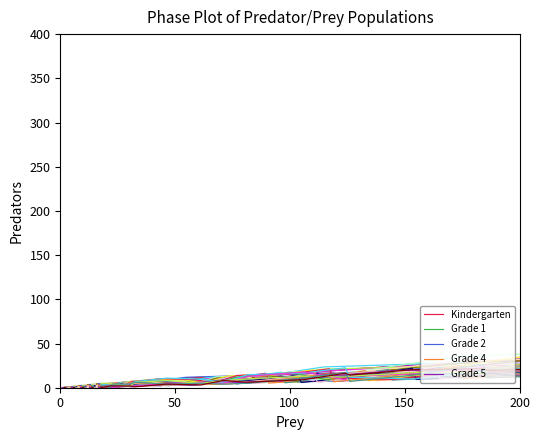

How many intersections are there between Grade 5 and Kindergarten?

7